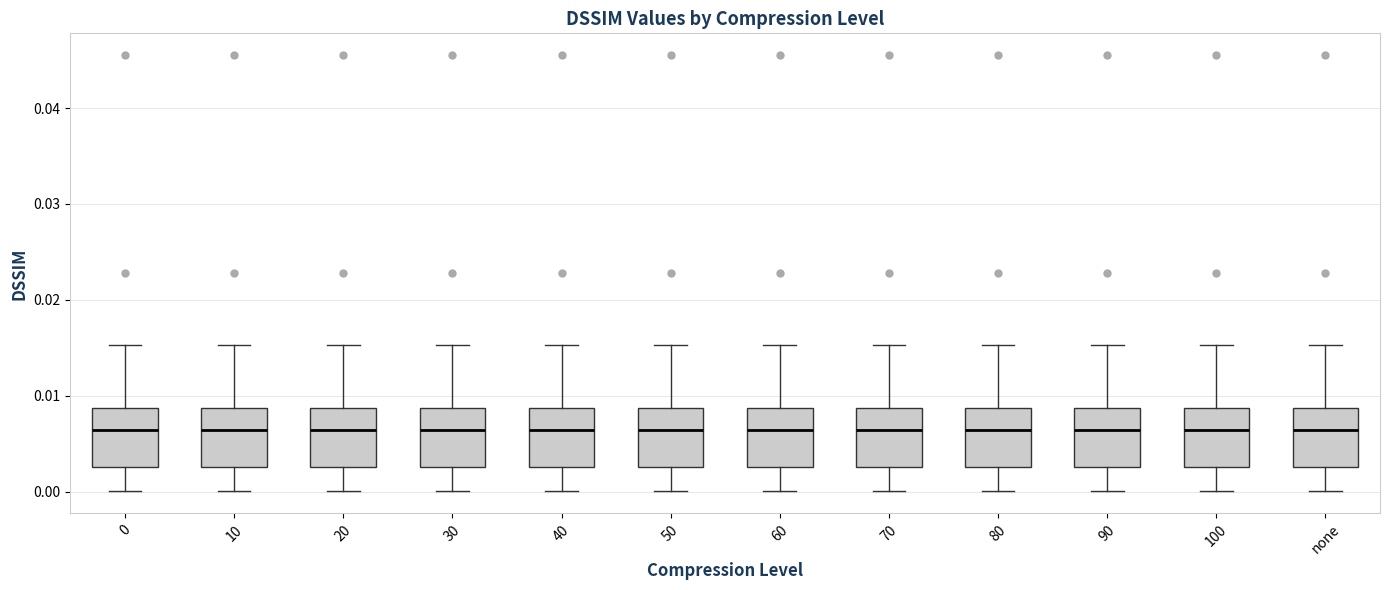

Reading left to right, transcribe this box plot: for each box, give where its median line is, the range the box spans, and where its two whiskers end, as read against the y-axis. The values are not printed on the chart, so give them approximately, as read against the axis.

0: median 0.006, box 0.003 to 0.009, whiskers 0.000 to 0.015
10: median 0.006, box 0.003 to 0.009, whiskers 0.000 to 0.015
20: median 0.006, box 0.003 to 0.009, whiskers 0.000 to 0.015
30: median 0.006, box 0.003 to 0.009, whiskers 0.000 to 0.015
40: median 0.006, box 0.003 to 0.009, whiskers 0.000 to 0.015
50: median 0.006, box 0.003 to 0.009, whiskers 0.000 to 0.015
60: median 0.006, box 0.003 to 0.009, whiskers 0.000 to 0.015
70: median 0.006, box 0.003 to 0.009, whiskers 0.000 to 0.015
80: median 0.006, box 0.003 to 0.009, whiskers 0.000 to 0.015
90: median 0.006, box 0.003 to 0.009, whiskers 0.000 to 0.015
100: median 0.006, box 0.003 to 0.009, whiskers 0.000 to 0.015
none: median 0.006, box 0.003 to 0.009, whiskers 0.000 to 0.015